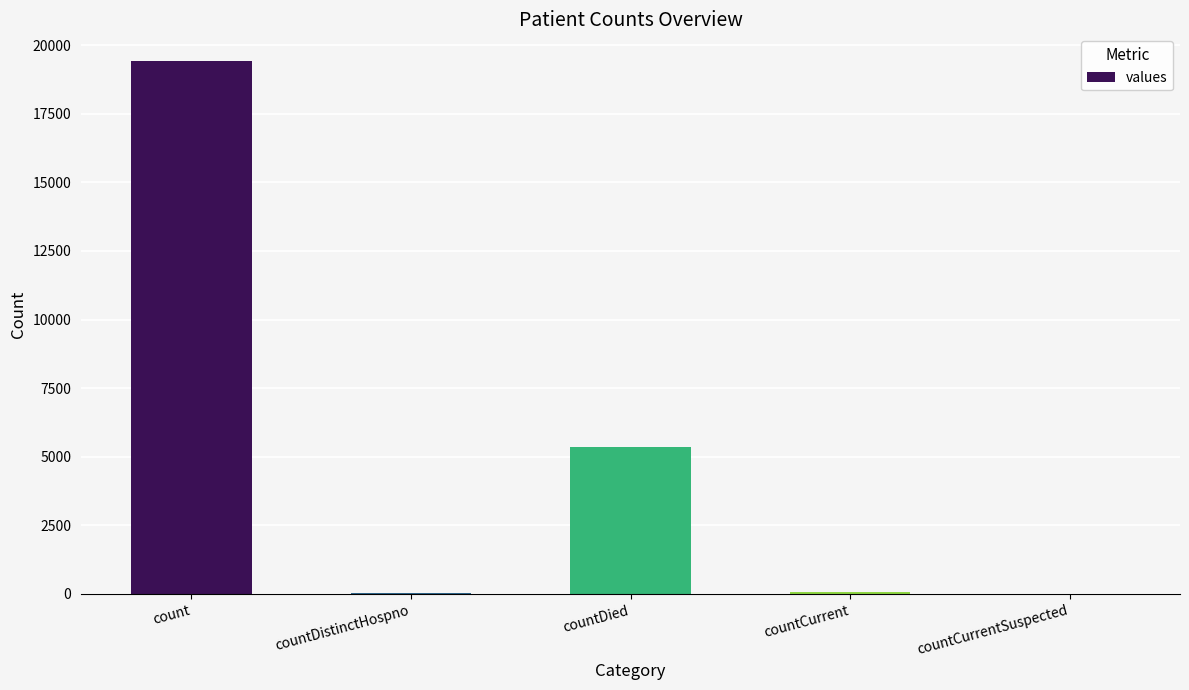

What is the sum of all values?

24875